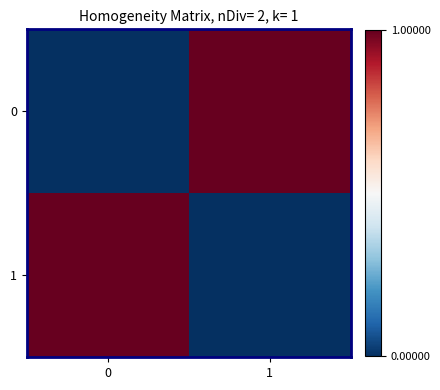

What is the total value across all series at 1?

1